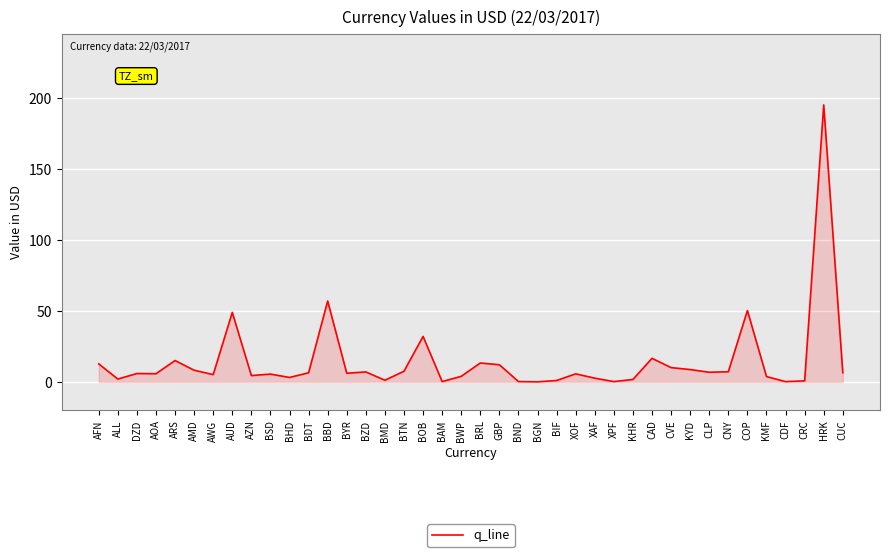

What is the difference between the maximum and minimum values?

195.0